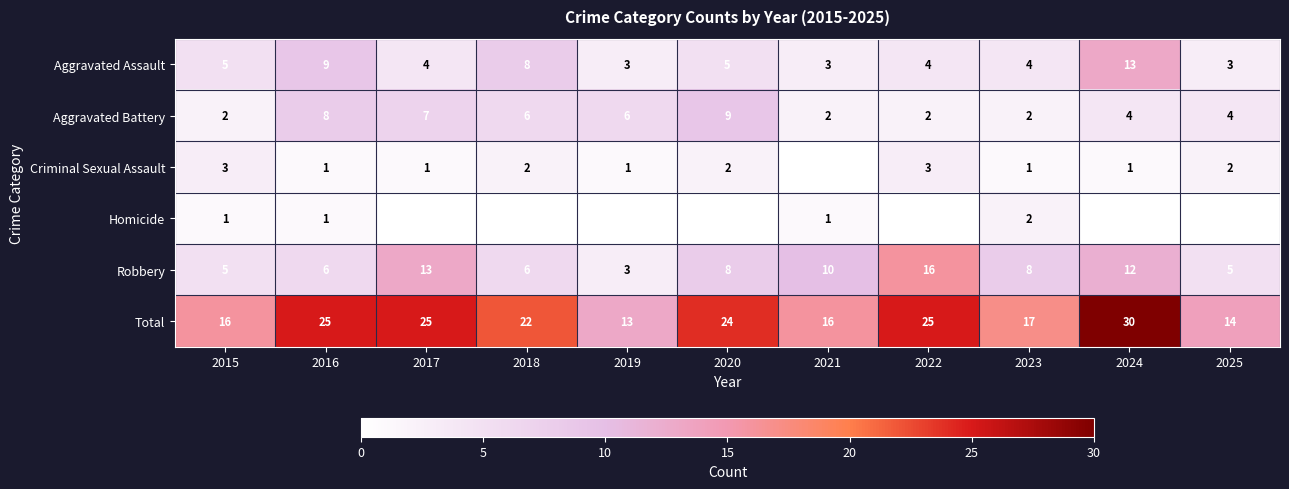

List the labels in order of Aggravated Assault value, smallest first.

2019, 2021, 2025, 2017, 2022, 2023, 2015, 2020, 2018, 2016, 2024